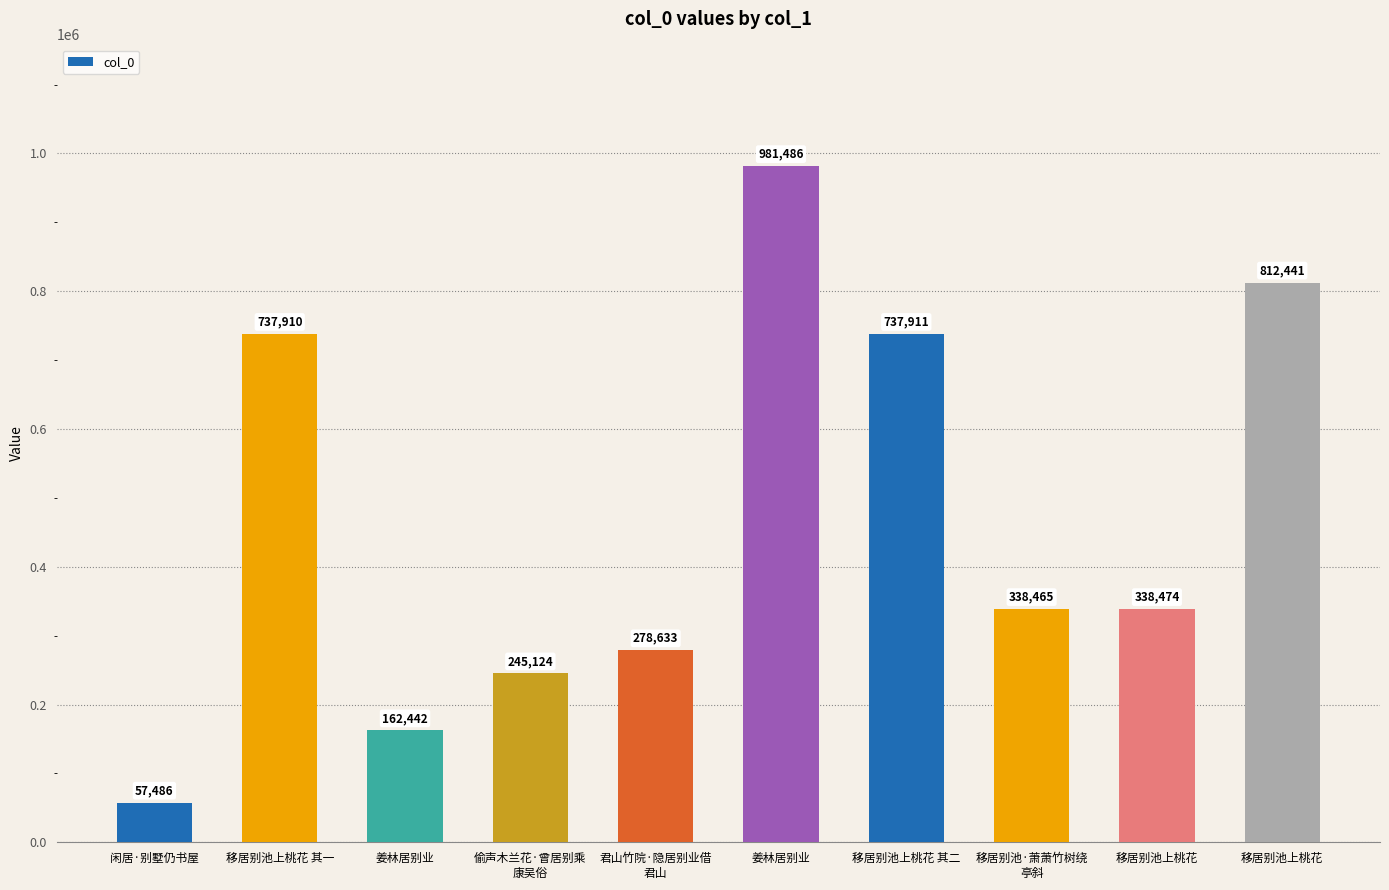

Are the bars grouped side by side (vs. stacked)?

No